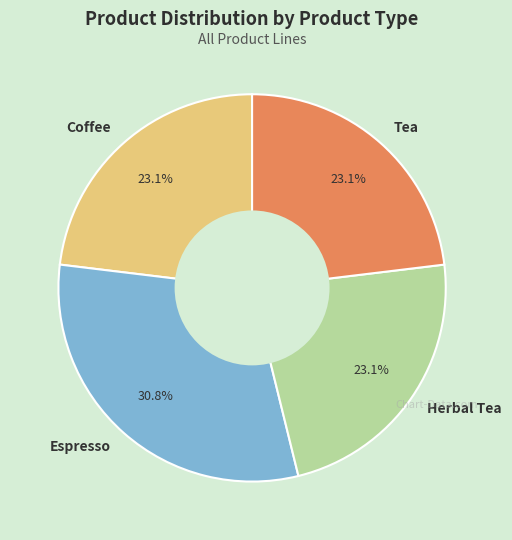

Is Coffee the majority of the pie?

No